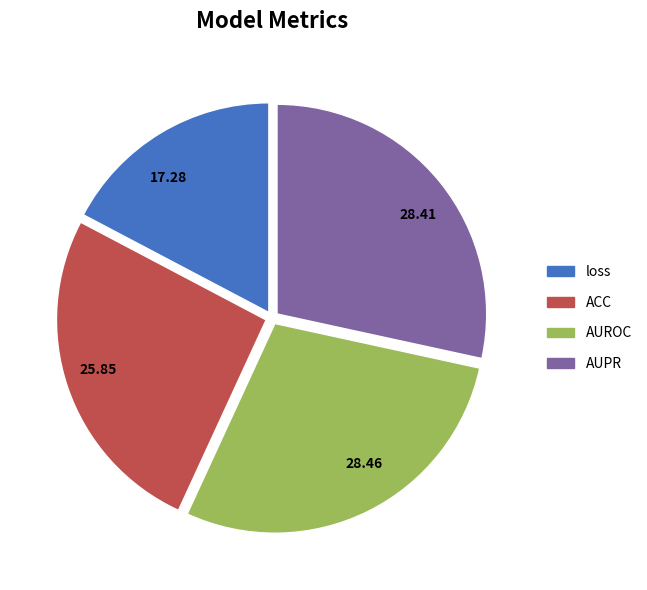

Which has a higher value, 28.46 or 25.85?

28.46